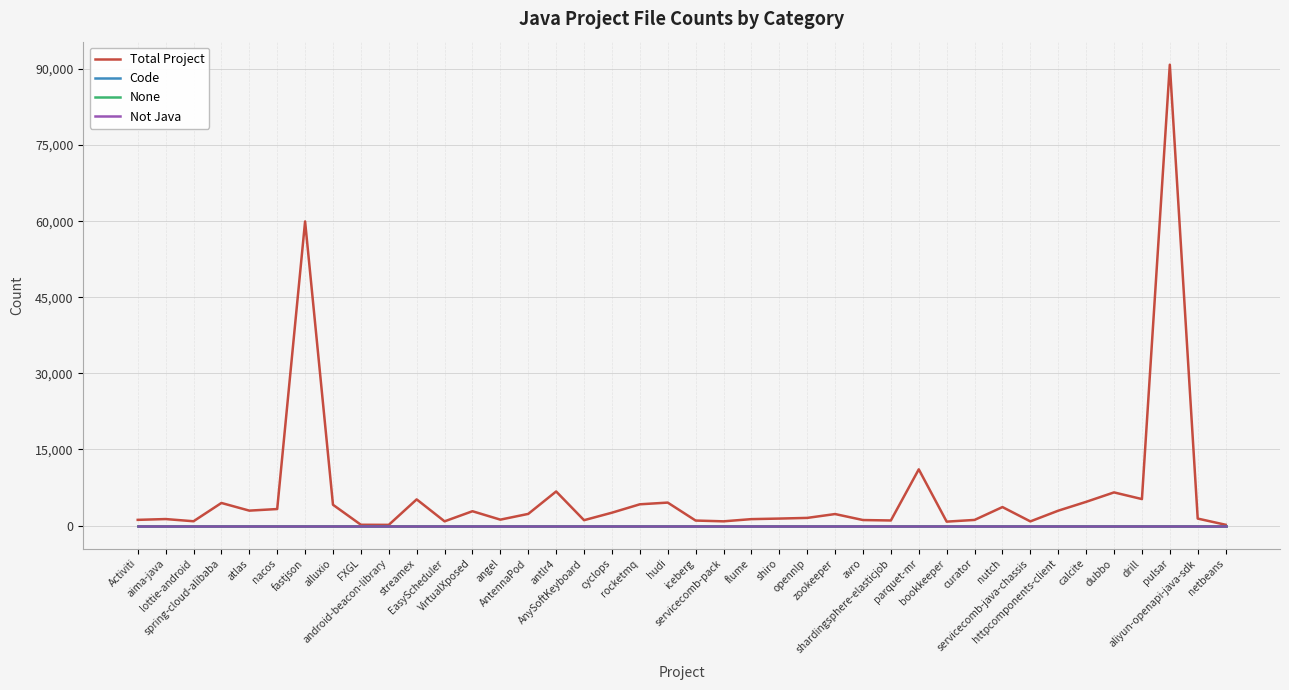

What position from the left is nutch?

32